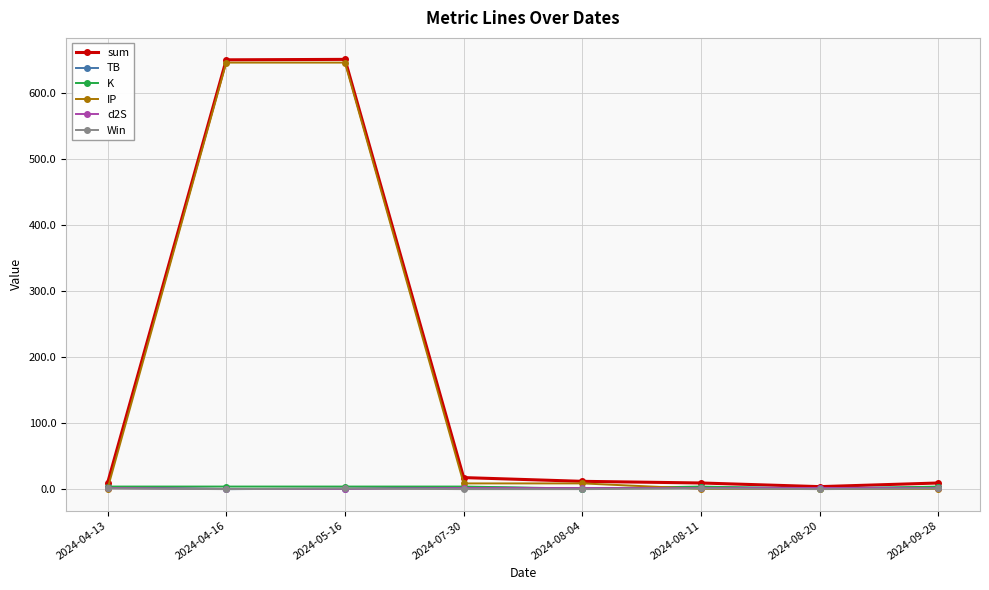

What is the label of the 7th point from the right?

2024-04-16